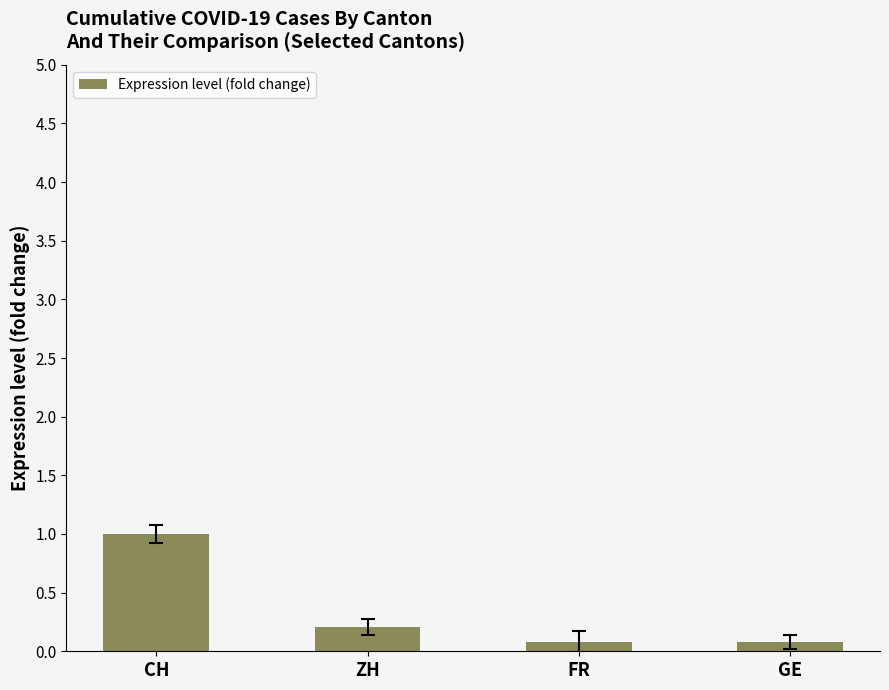

Is it true that the value at ZH is 0.4?

False